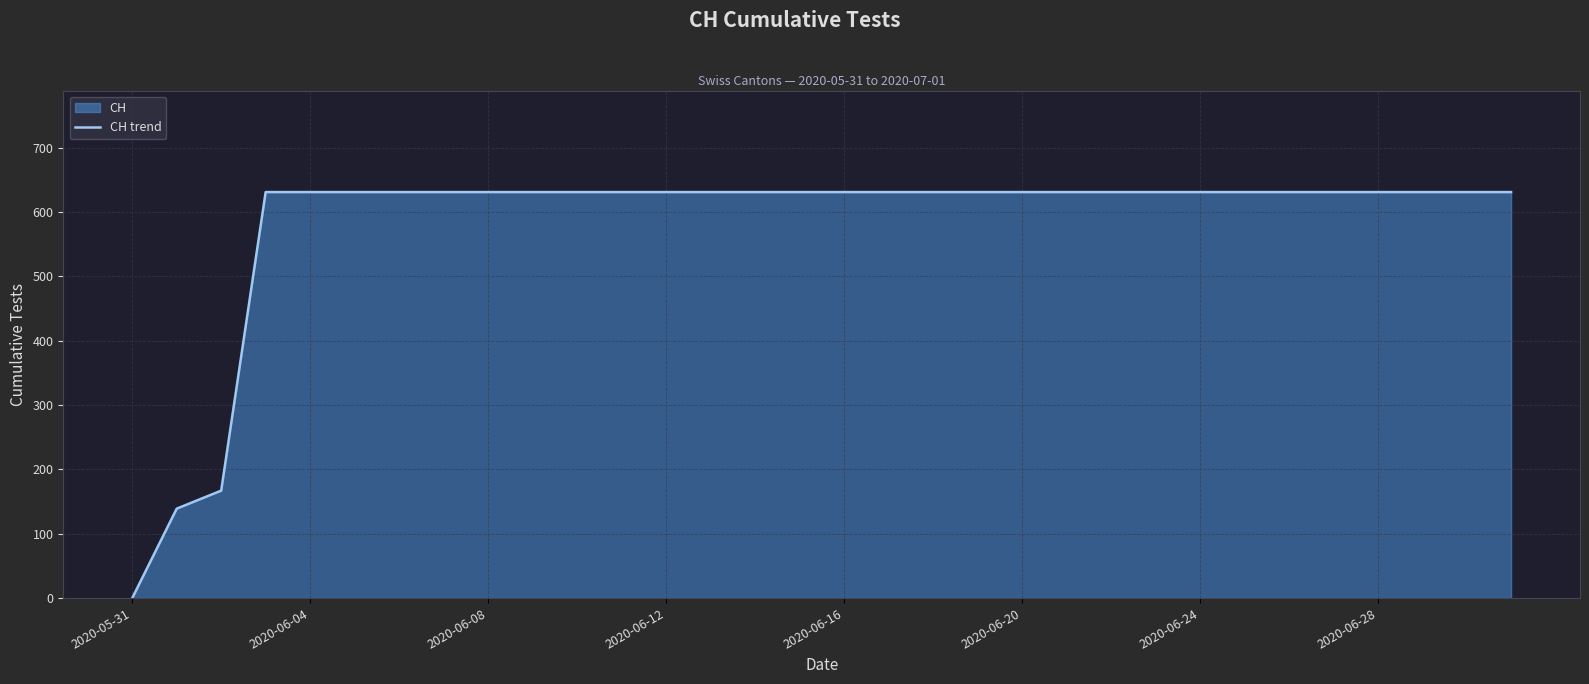

True or false: there are more than 0 points higher than both neighbors.

False